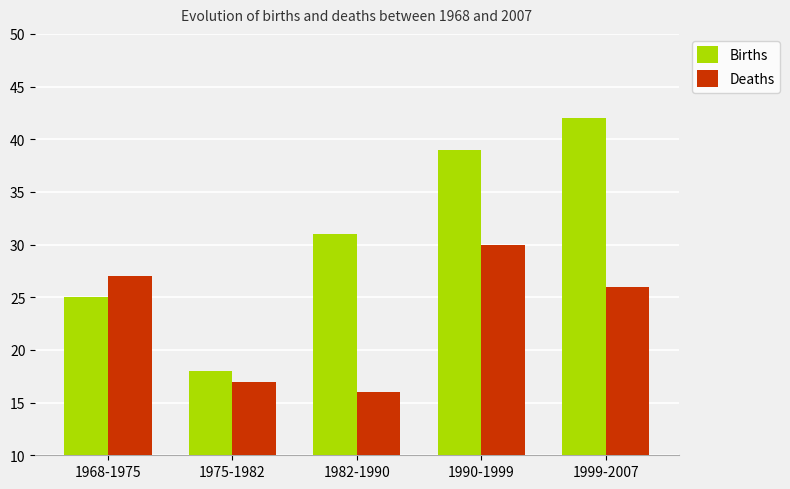

Reading right to left, what are all the values shown in this chart?

Births: 42	39	31	18	25
Deaths: 26	30	16	17	27